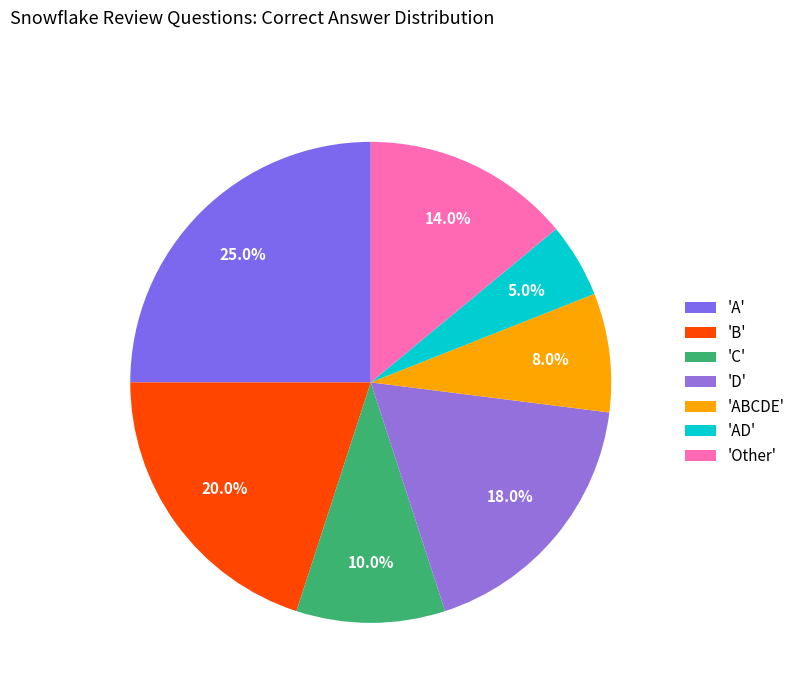

How many segments does this pie chart have?

7